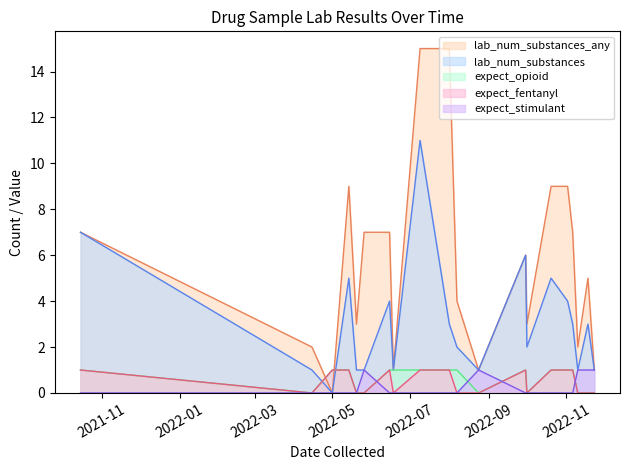

At which label is lab_num_substances_any closest to 7?

2021-10-15